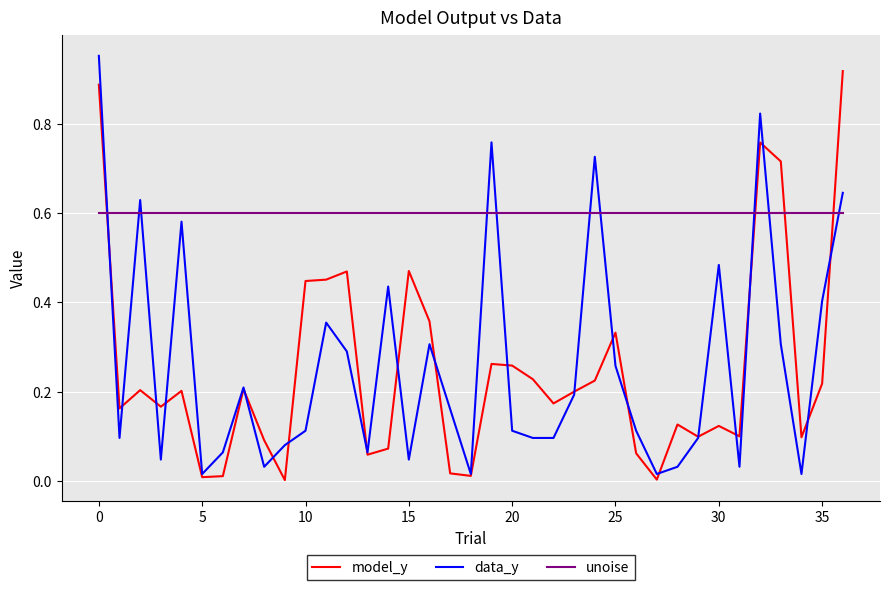

What is the sum of all data_y values?

9.7